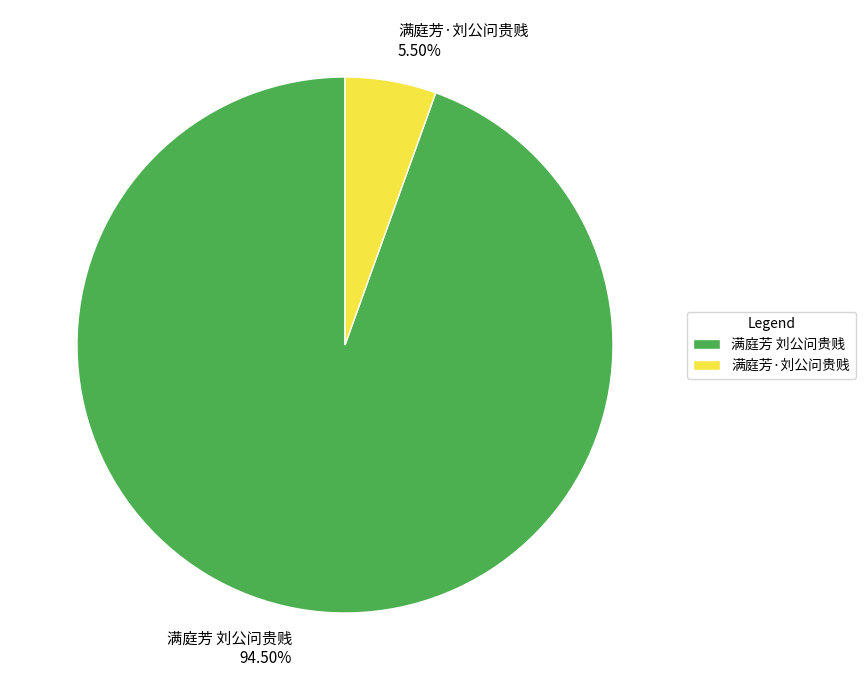

Which category has the smallest portion of the pie?

满庭芳·刘公问贵贱